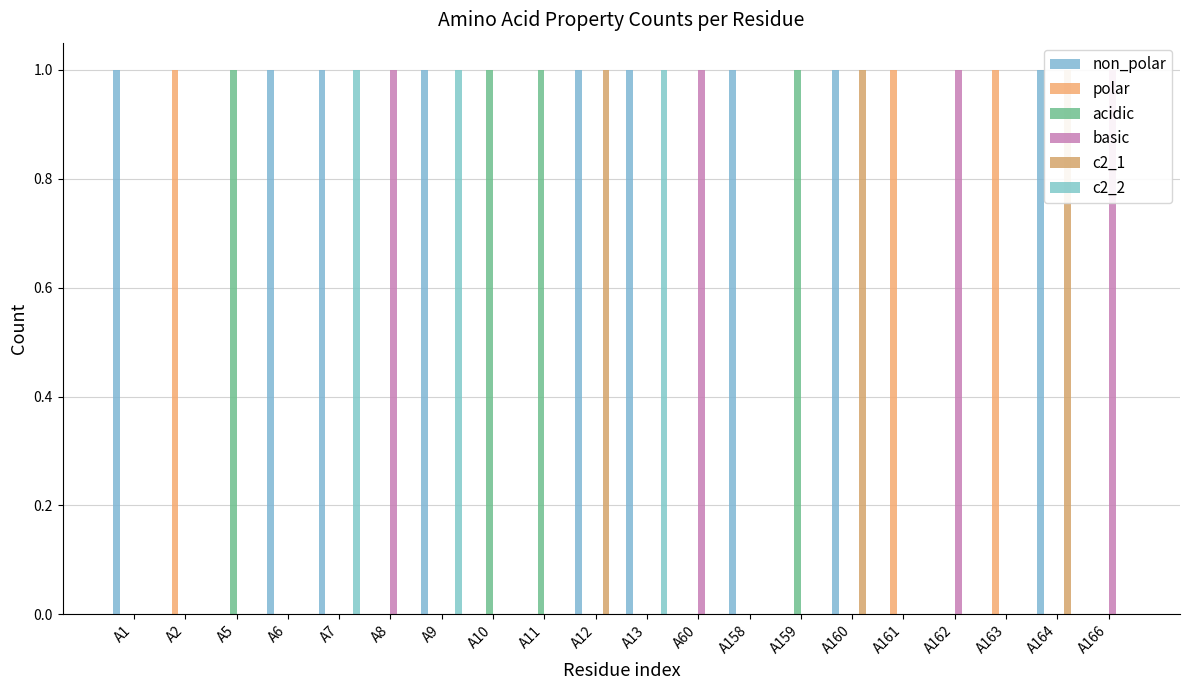

What is the difference between the maximum and minimum values in the acidic series?

1